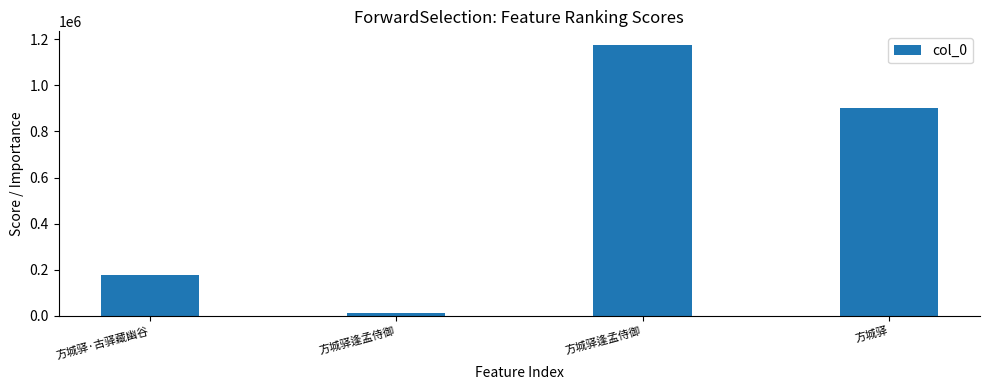

Does the chart contain any negative values?

No